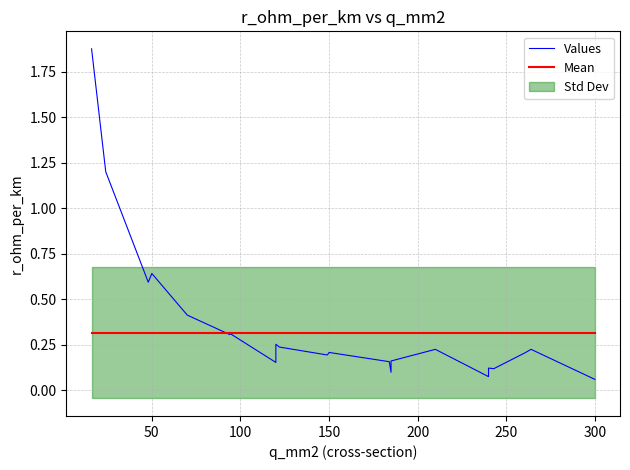

Which series has the widest spread of values?

Values